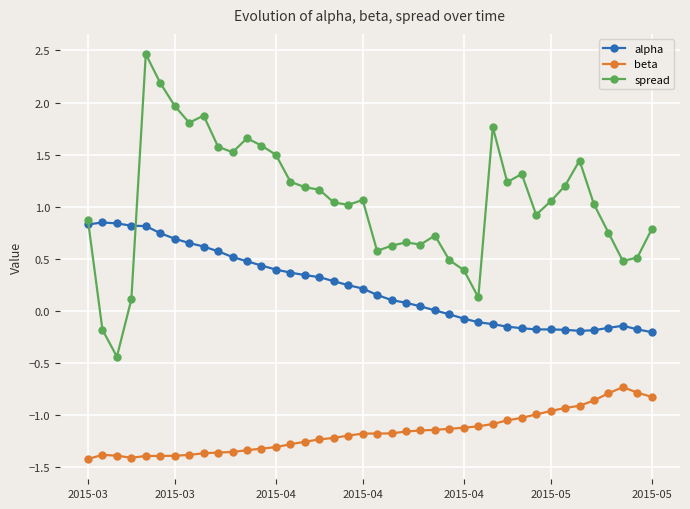

How many categories are shown in the chart?

40